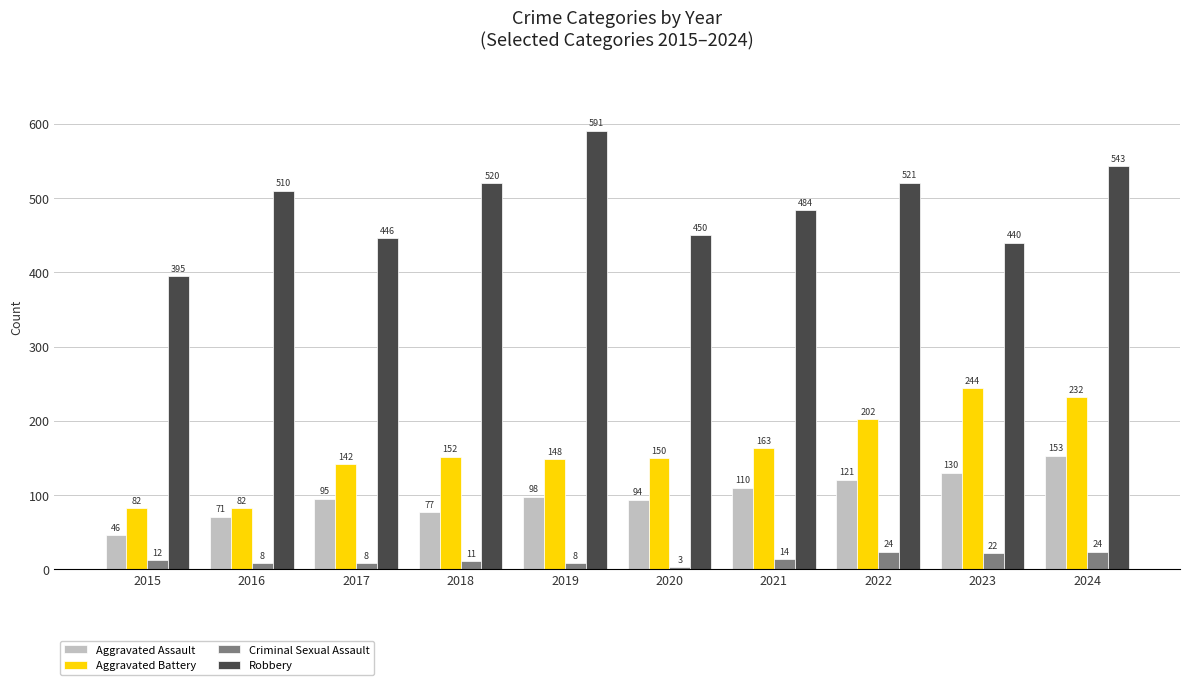

Which series has the largest total across all categories?

Robbery